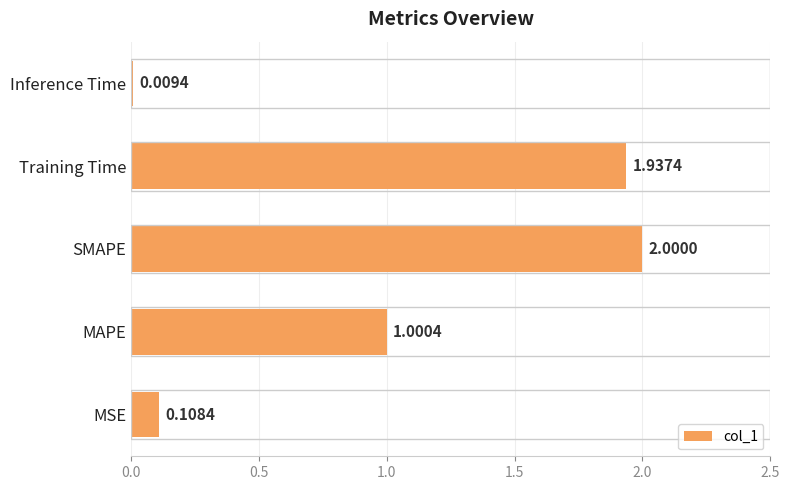

How many data points are less than 1?

2